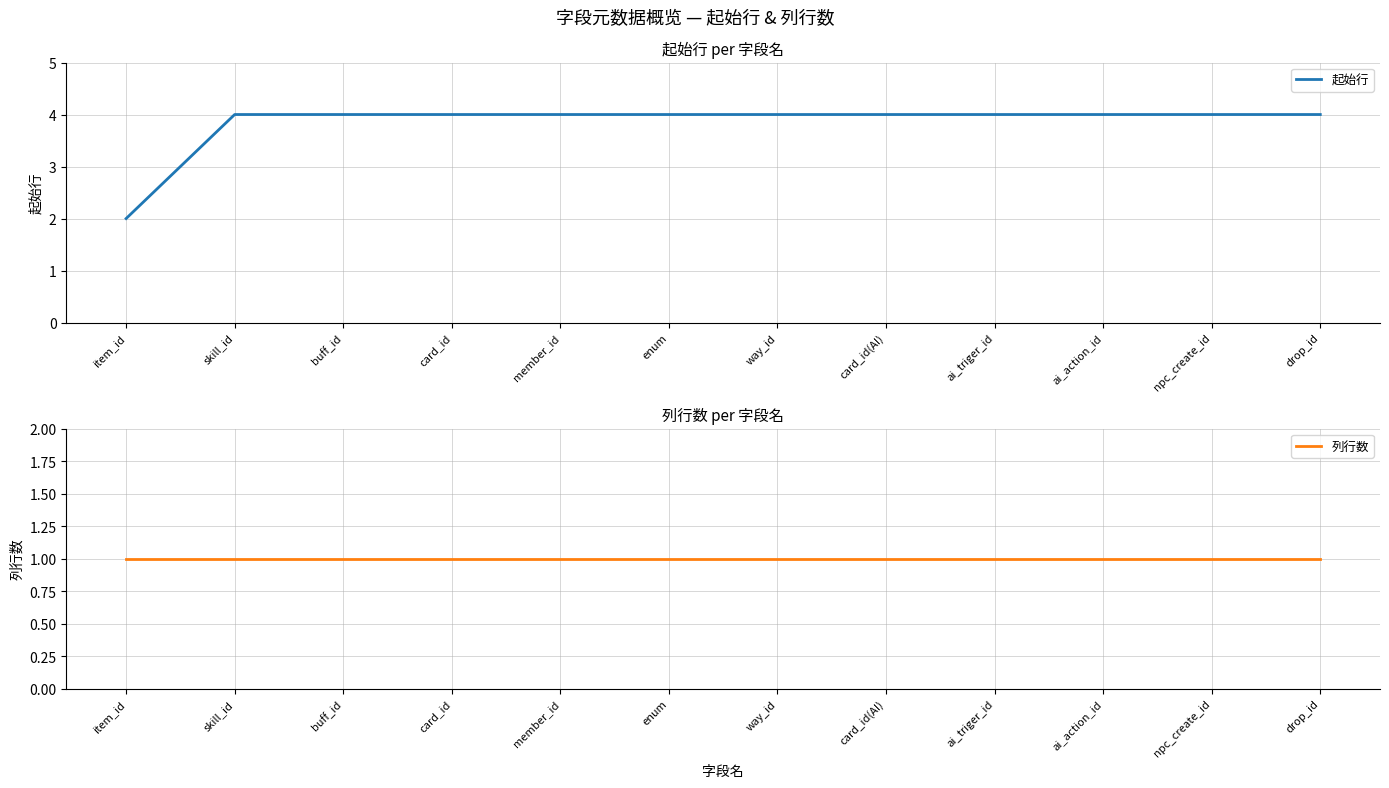

How many data points does each series have?

12